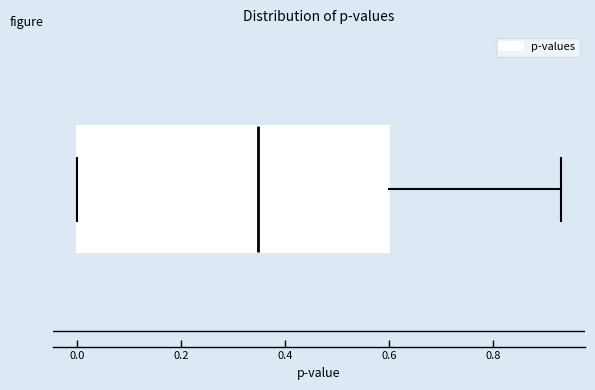

Where is the left edge of the box on the x-axis? The values are not printed on the chart, so give them approximately, as read against the axis.

0.00